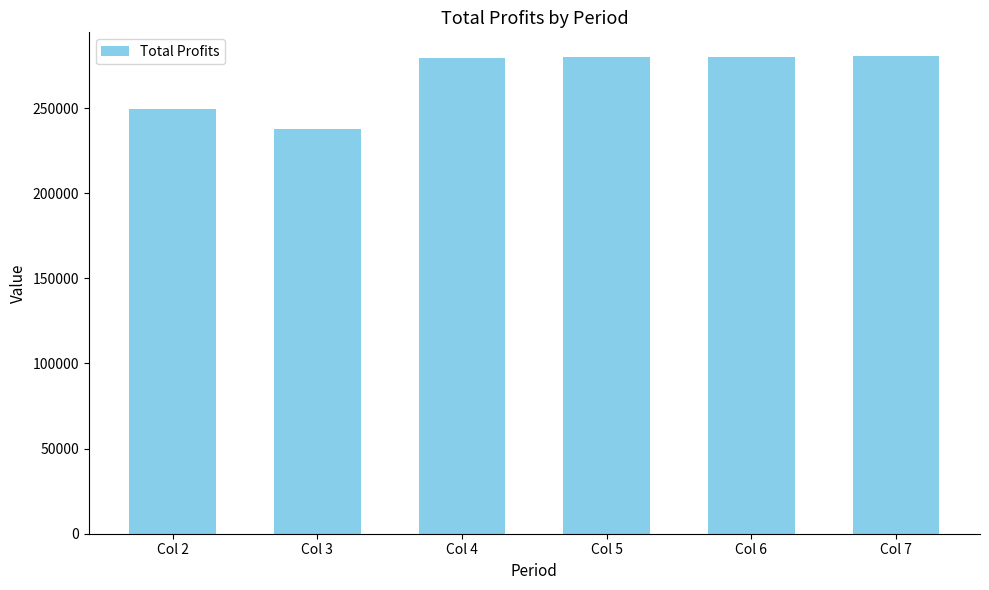

The value at Col 5 is 152611.7. True or false?

False